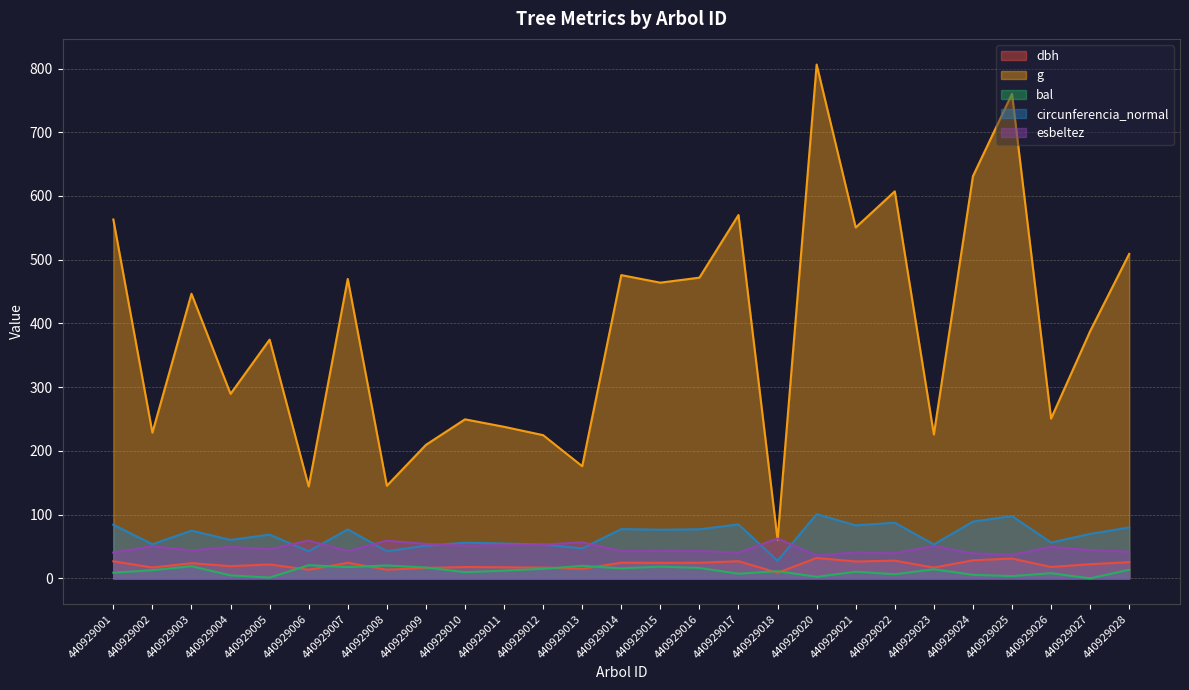

What are all the series names shown in the legend?

dbh, g, bal, circunferencia_normal, esbeltez